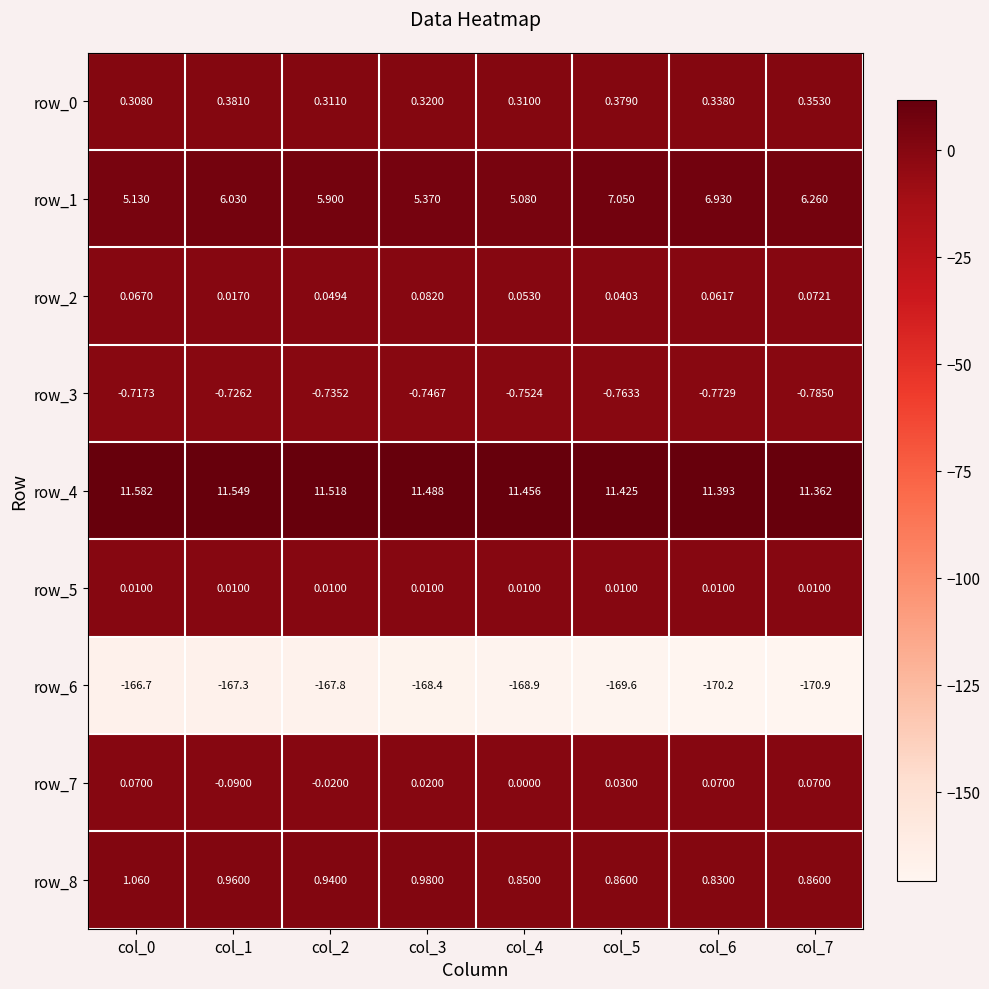

Is the value of row_4 at col_5 greater than the value of row_8 at col_7?

Yes